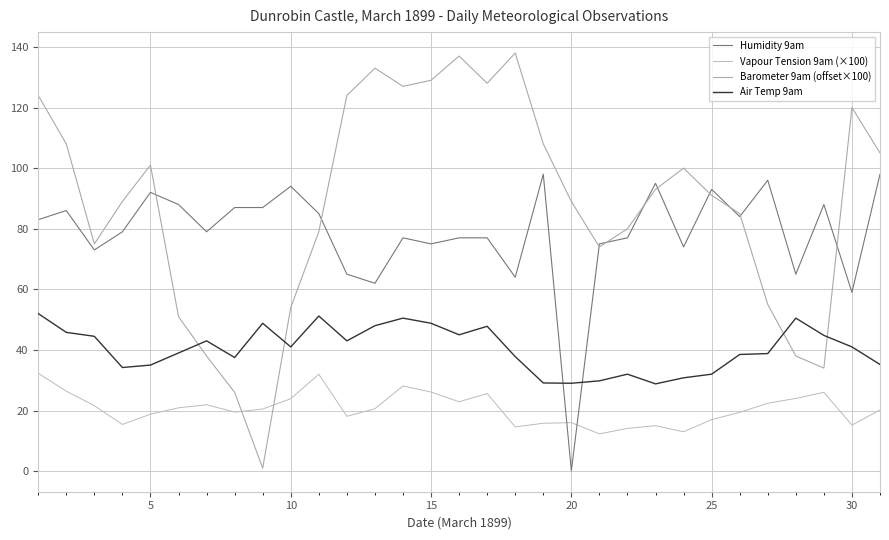

Does the chart display data point markers on the line(s)?

No